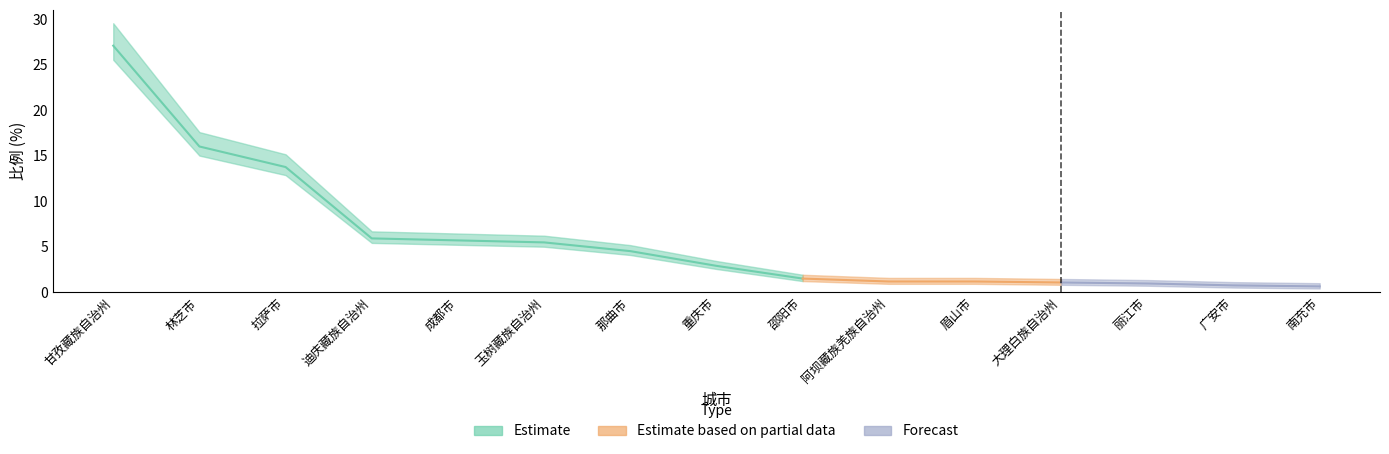

Which category has the lowest value across all series?

南充市